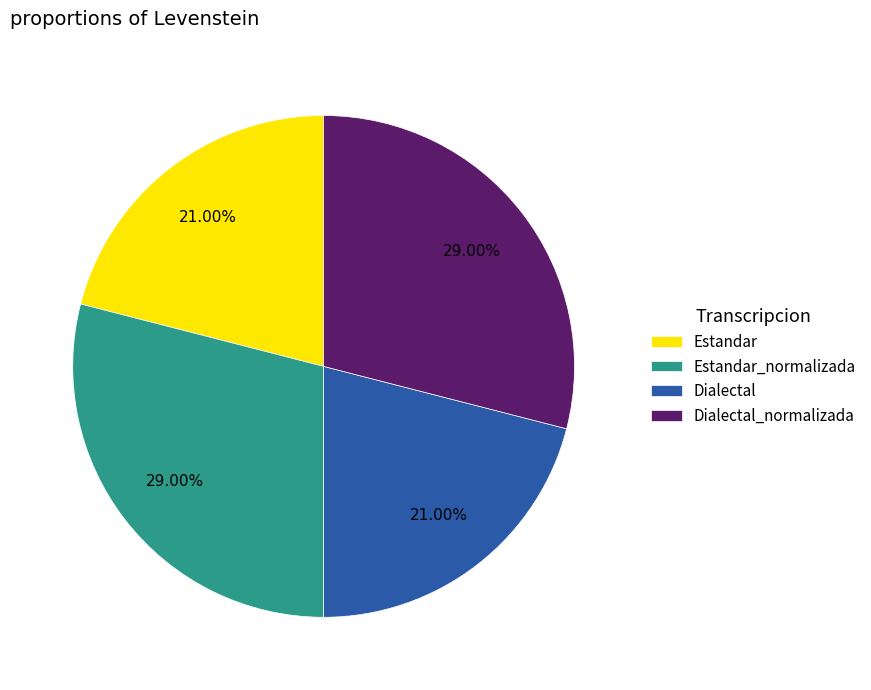

Does Dialectal_normalizada represent more than half of the total?

No